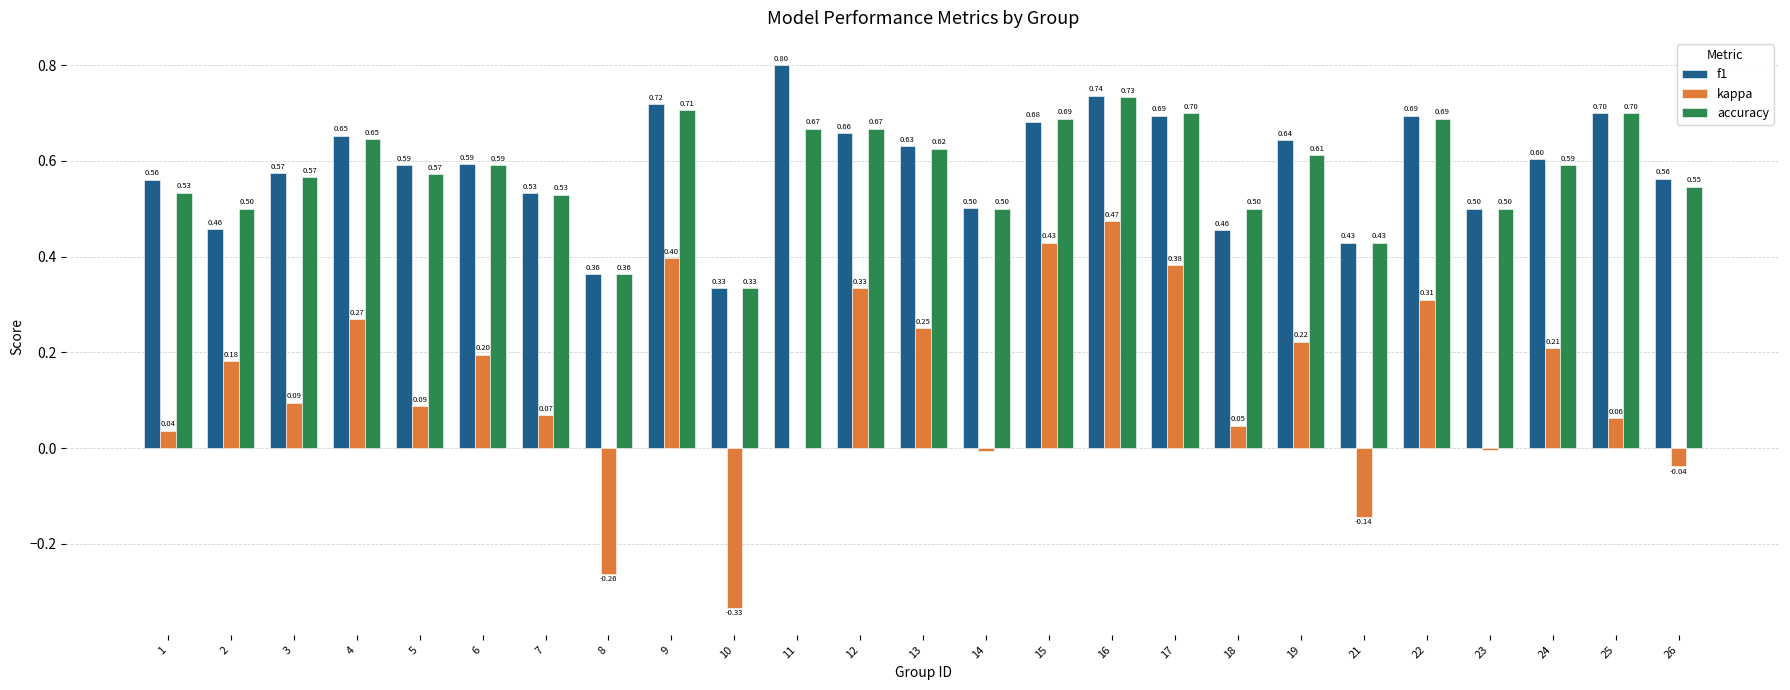

Between 19 and 26, which series saw the biggest shift?

kappa